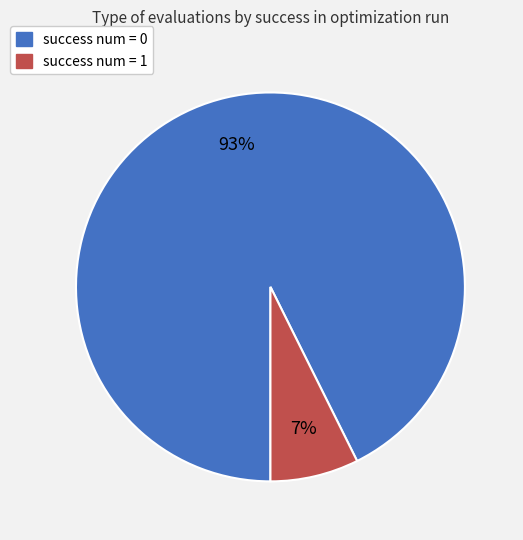

Which category accounts for the majority?

success num = 0